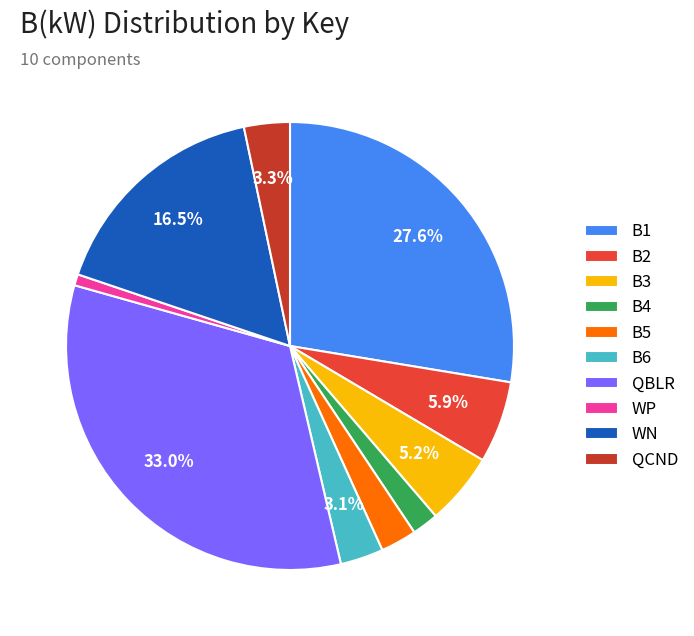

To the nearest percent, what is the average slice percentage?

10%